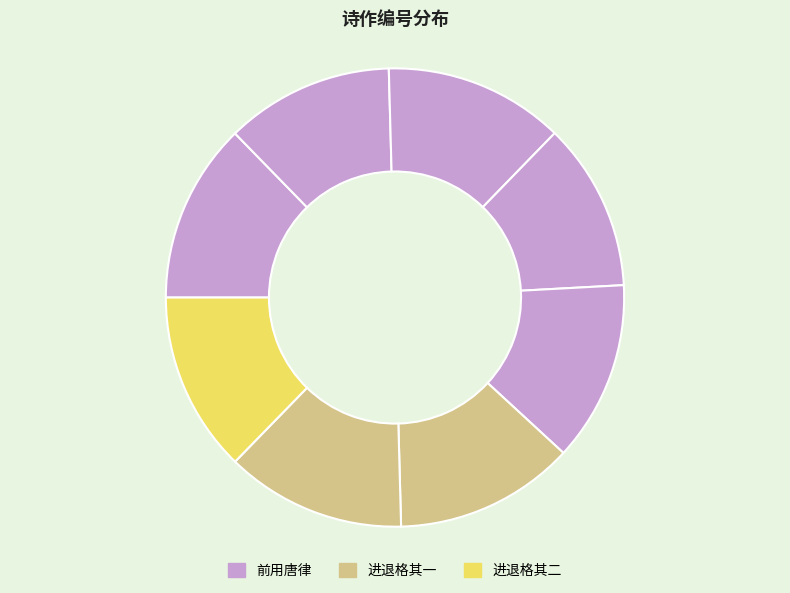

How many slices are in this pie chart?

8